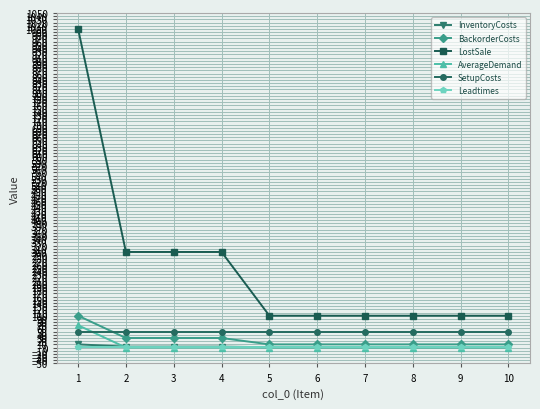

After their last crossing, which series has the higher values: BackorderCosts or SetupCosts?

SetupCosts